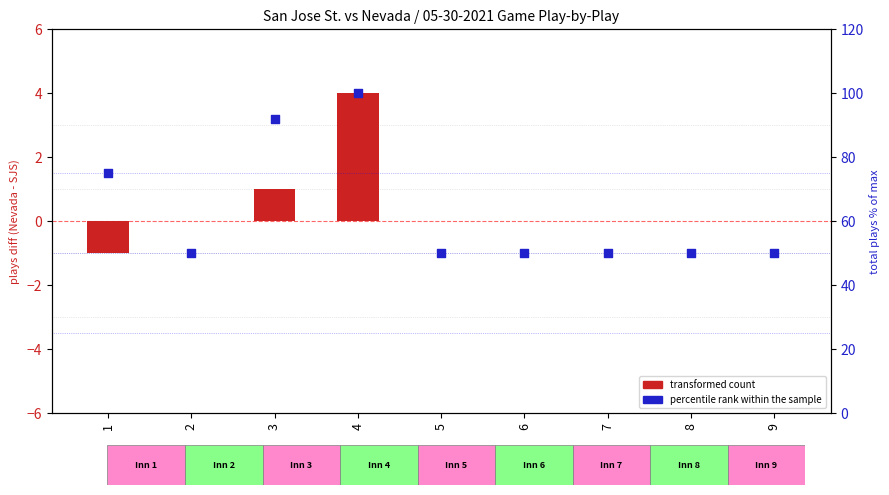

Is the value of transformed count at 2 greater than the value of percentile rank within the sample at 5?

No